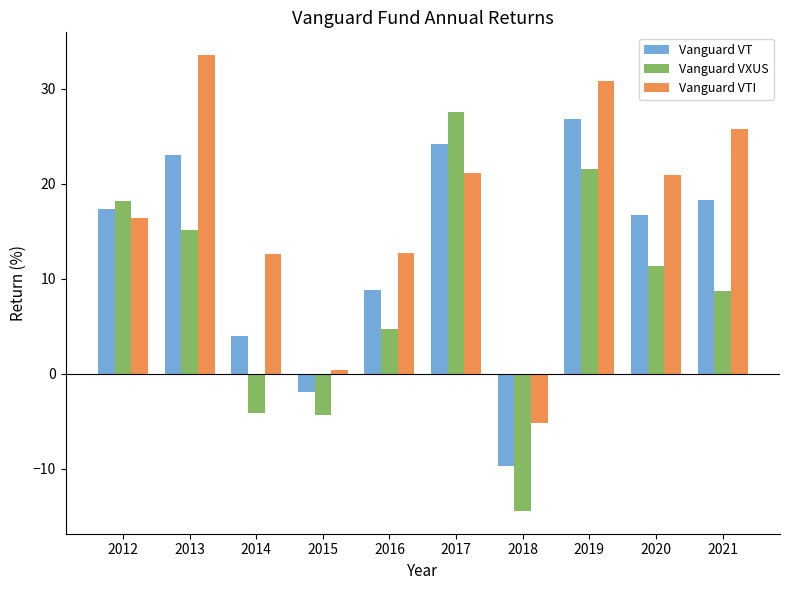

At which category does the chart reach its peak across all series?

2013